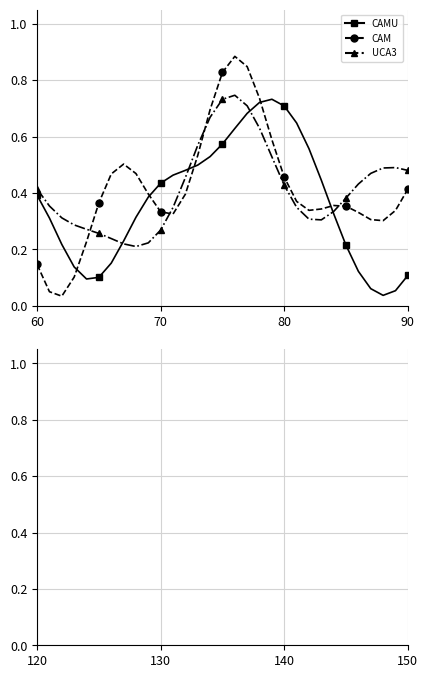

What is the sum of all UCA3 values?

12.9